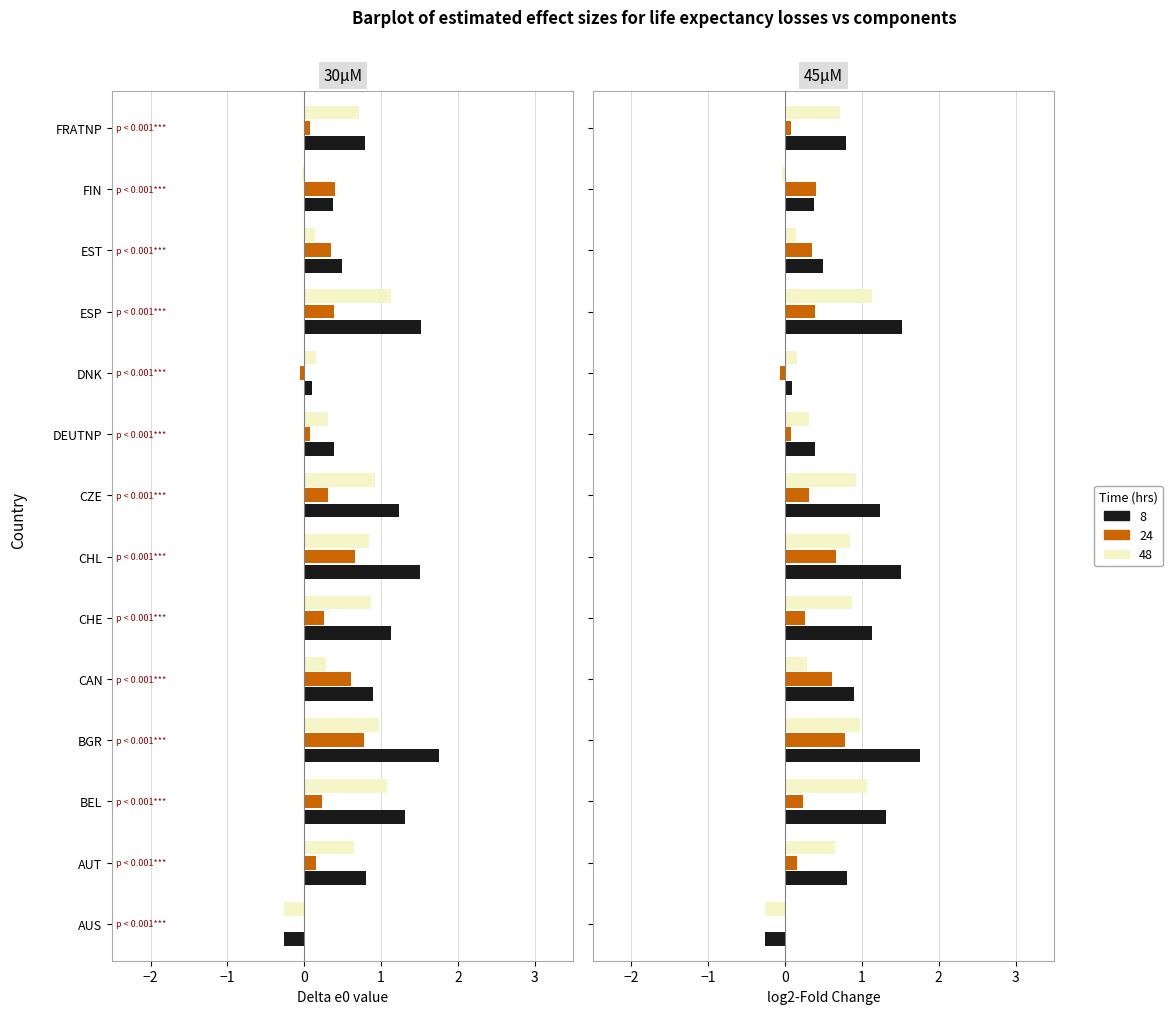

What is the label of the 6th bar from the right?

DEUTNP